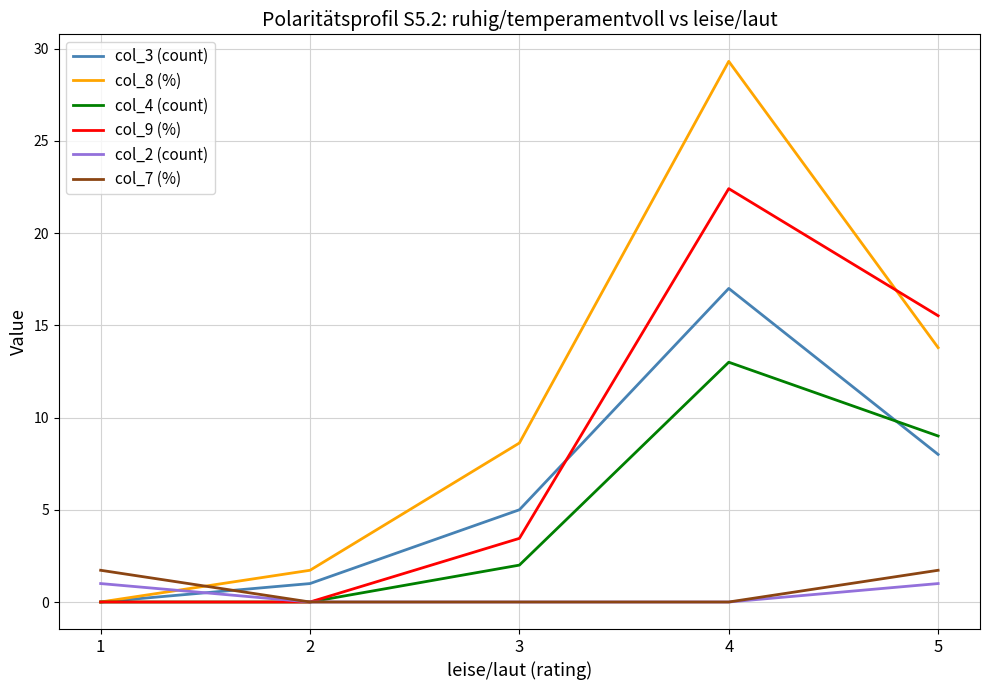

At which category is the sum across all series the highest?

4